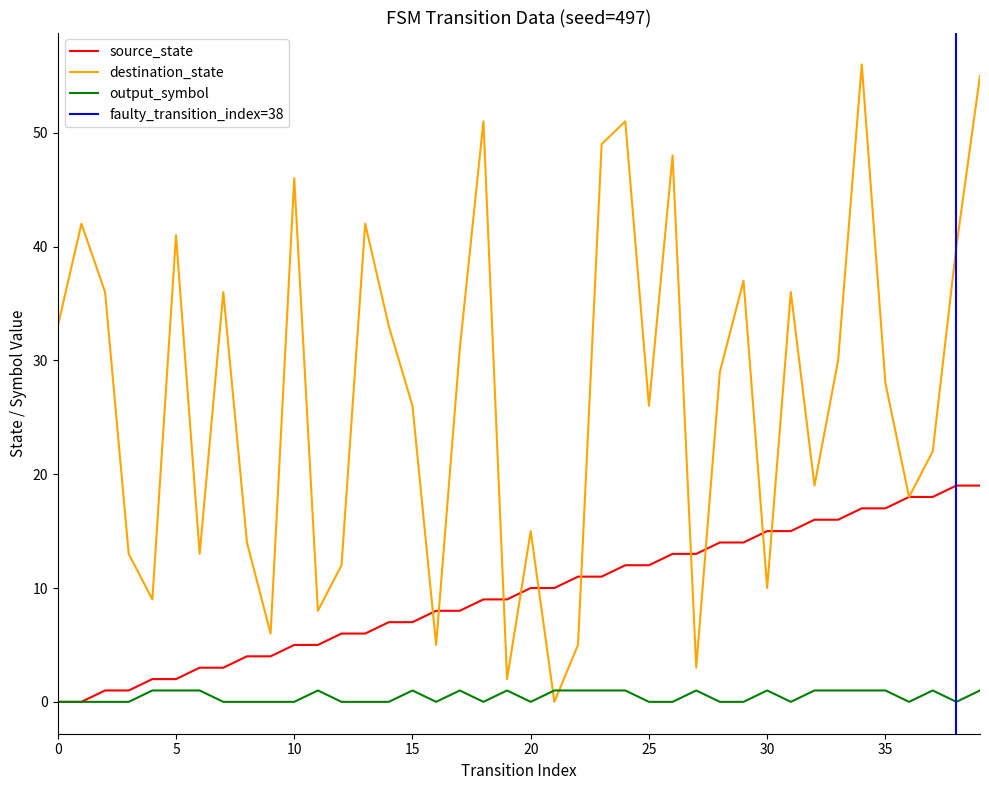

List the series in order of their peak value, highest first.

destination_state, source_state, output_symbol